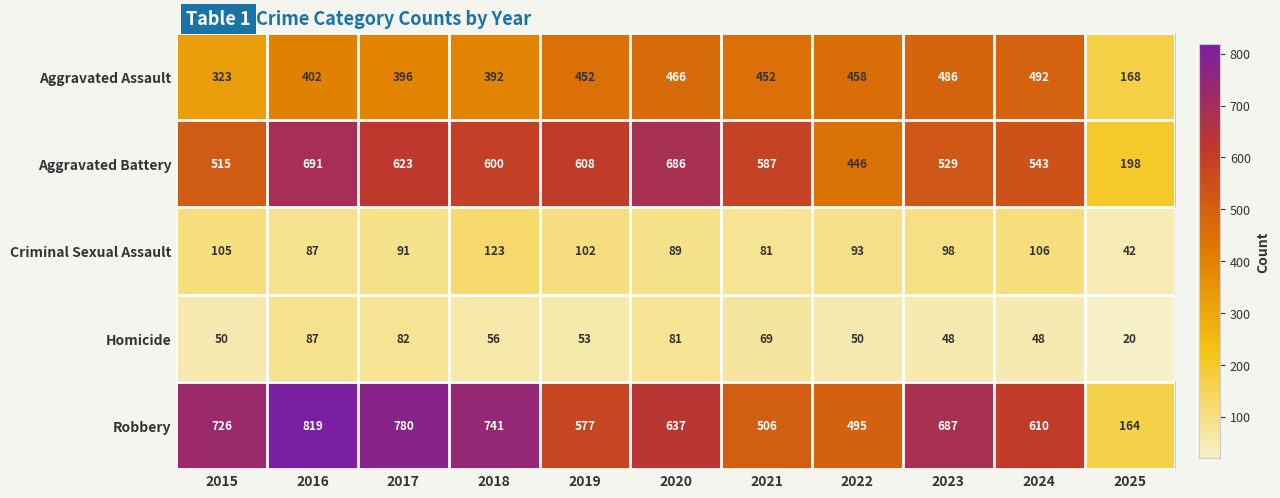

Rank the series at 2022 from highest to lowest value.

Robbery, Aggravated Assault, Aggravated Battery, Criminal Sexual Assault, Homicide